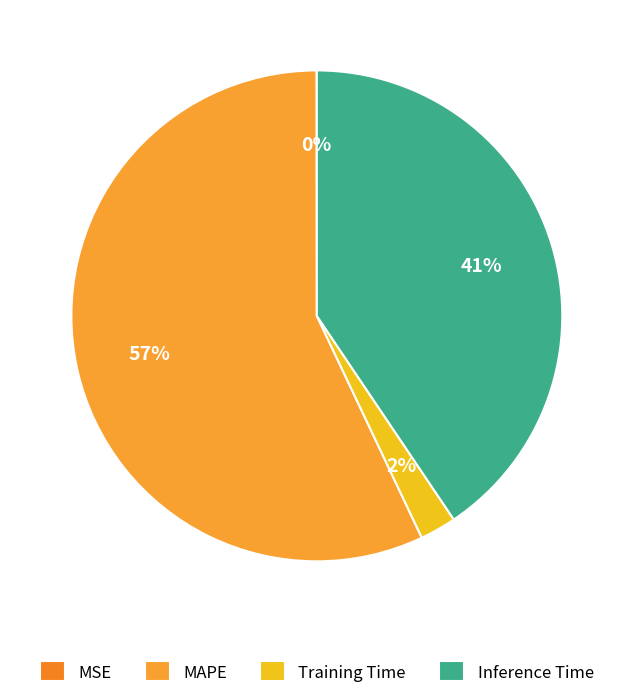

Does MAPE account for over 50% of the chart?

Yes